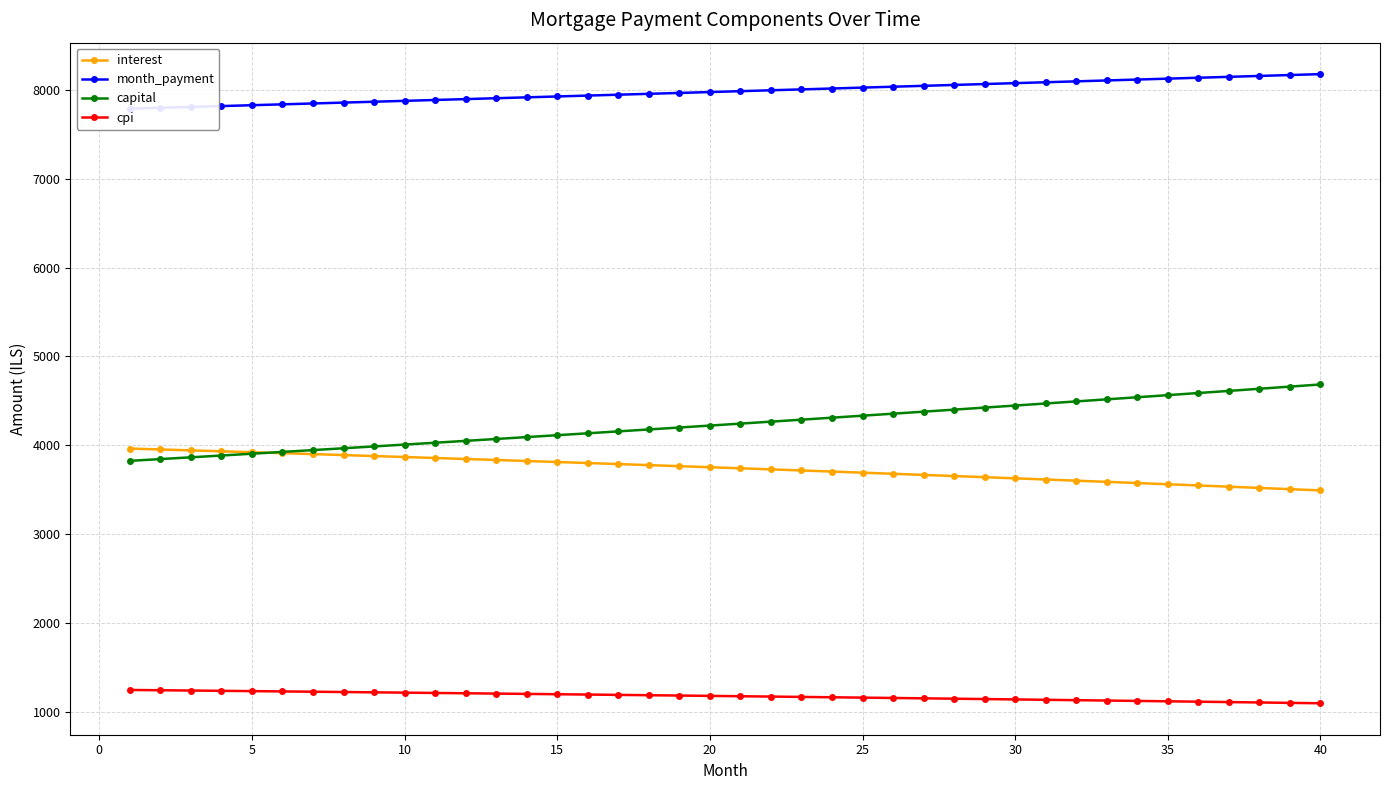

True or false: capital and month_payment cross at least once.

False